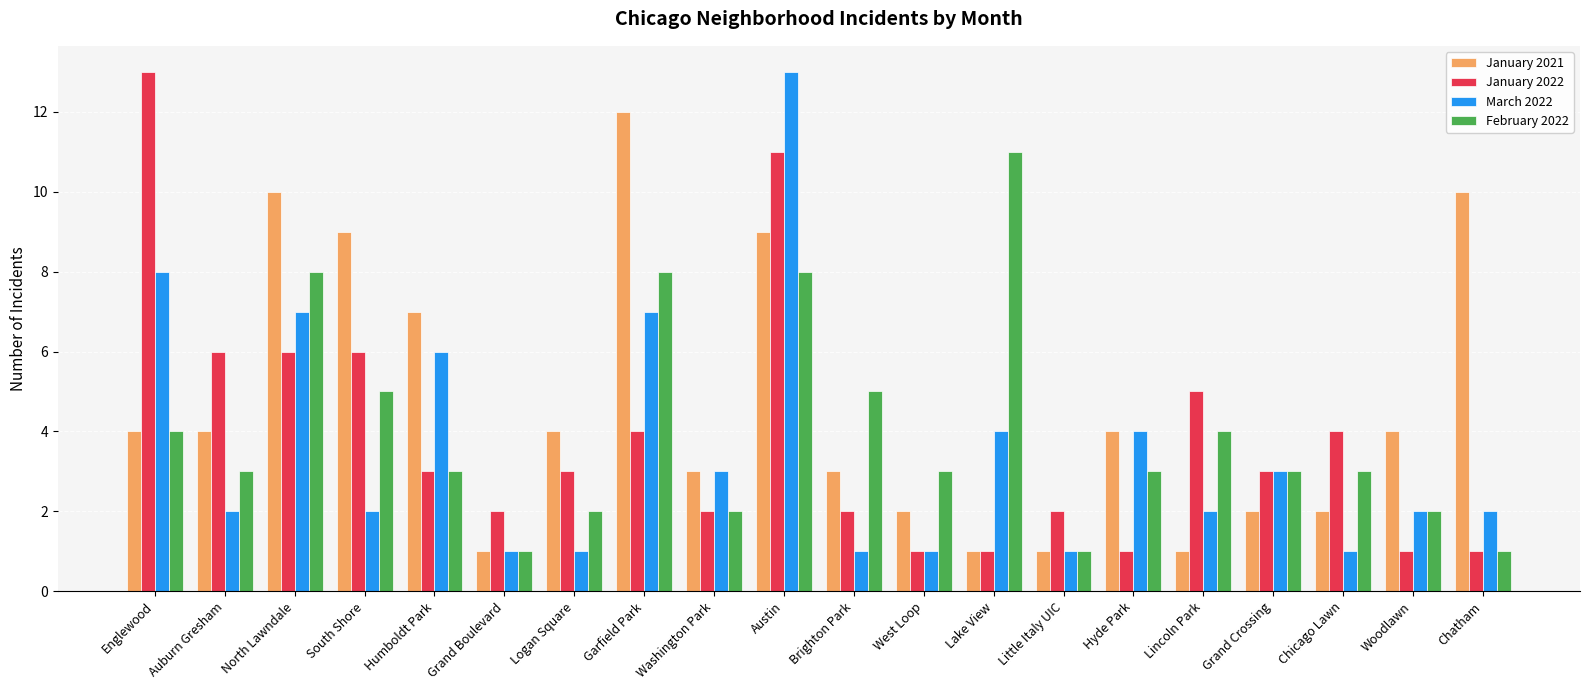

What position from the right is Chicago Lawn?

3